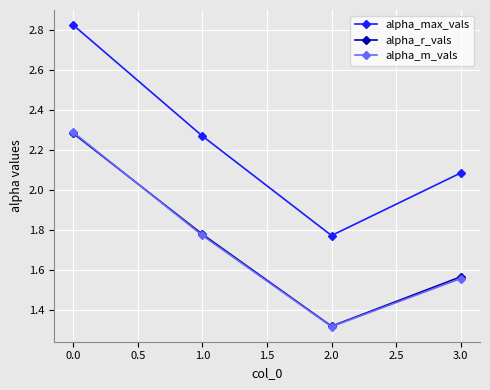

How many interior local valleys does the alpha_m_vals series have?

1